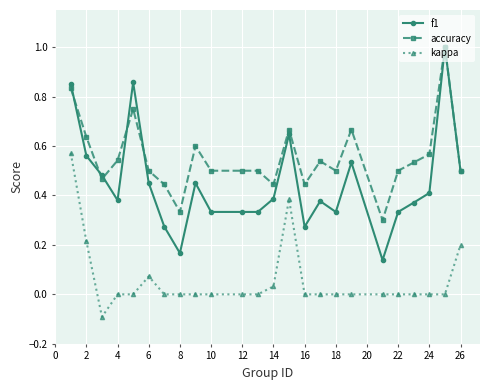

List the series in order of their overall mean, highest first.

accuracy, f1, kappa